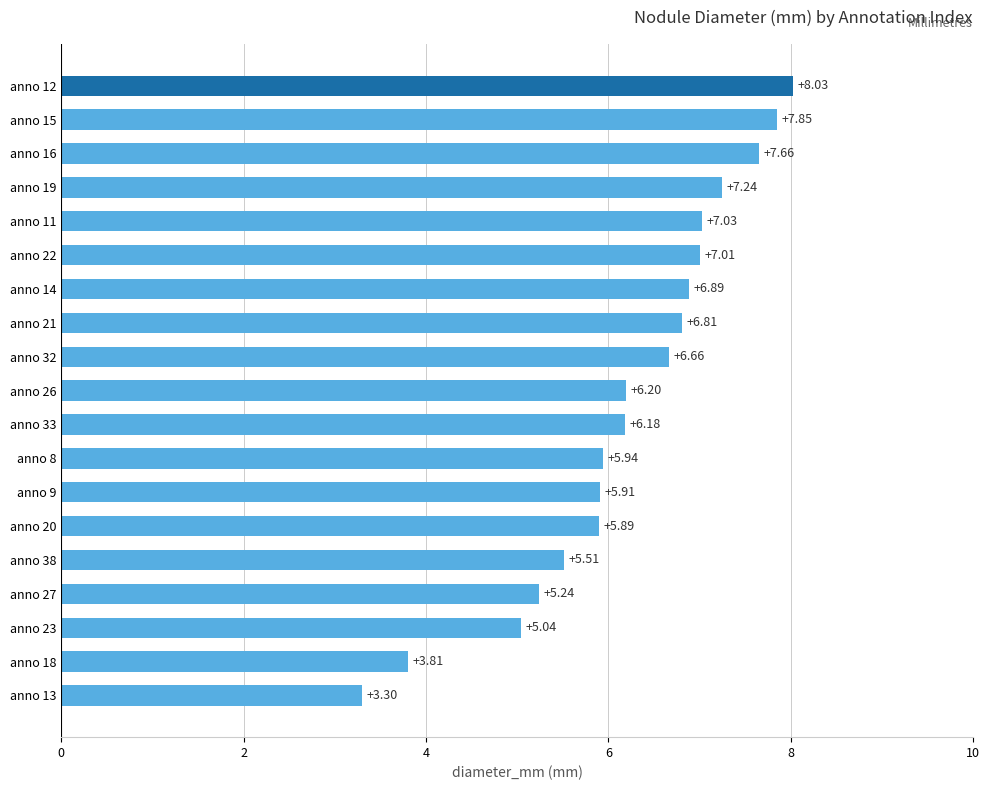

Approximately how many times larger is the value at anno 8 compared to anno 23?

1.2